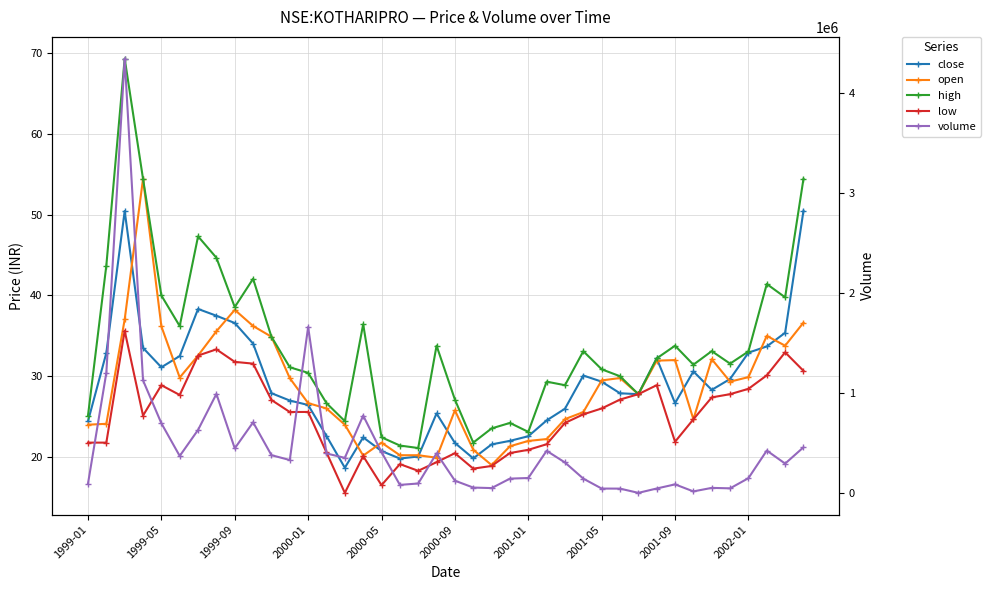

How many values in the open series are below 29?

20